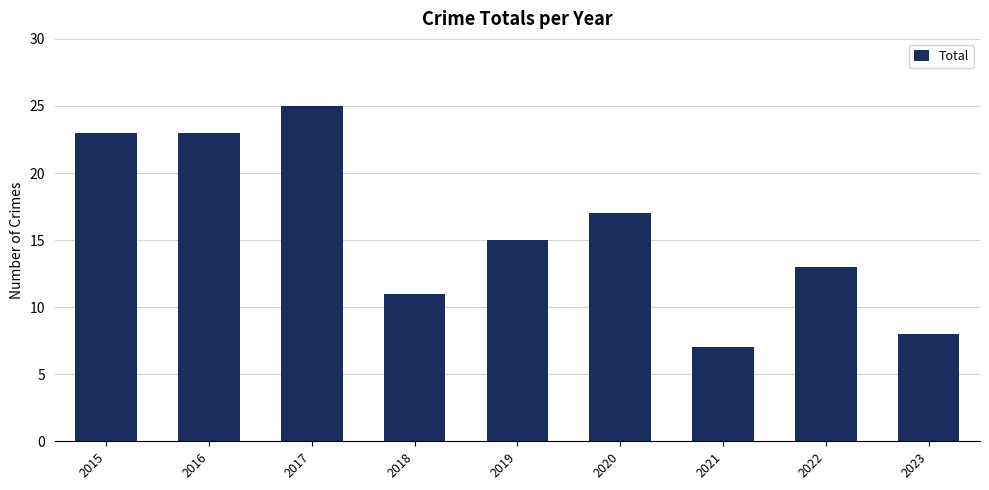

The chart shows a value of 5 at 2020. True or false?

False